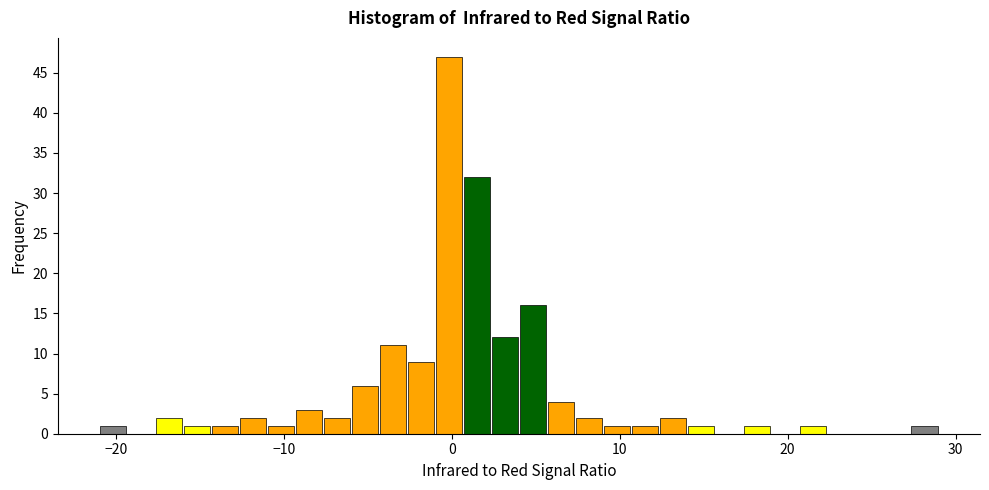

Around what value on the x-axis is the tallest bar? Give the approximate position of its centre, as read against the axis.

0